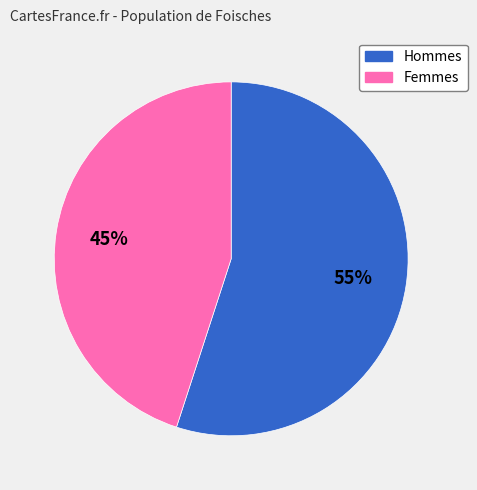

To the nearest percent, what is the difference between the largest and smallest slice percentages?

10%